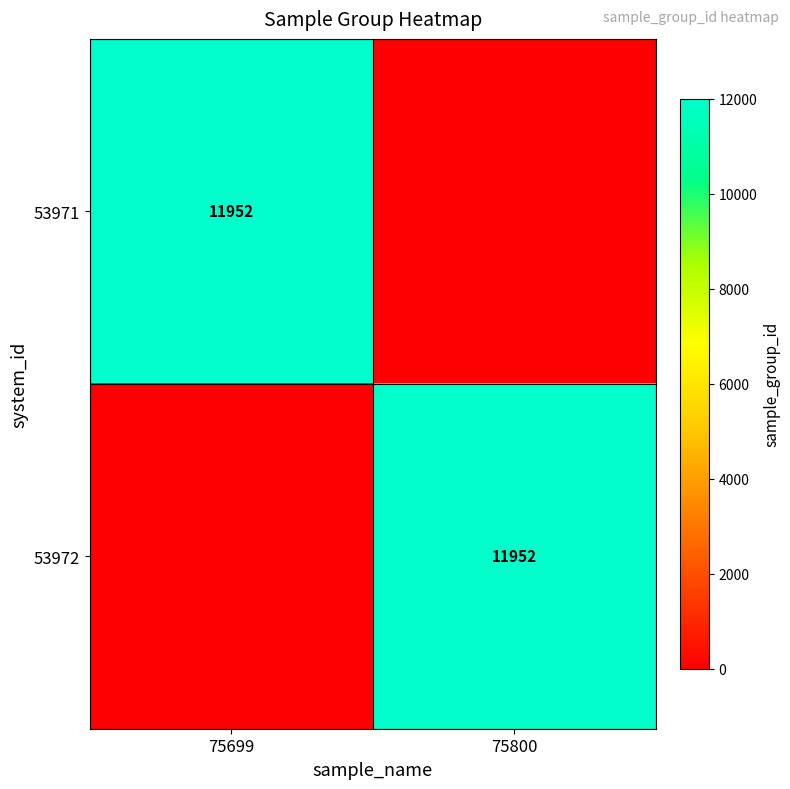

Is it true that 53972 equals 11952 at 75800?

True